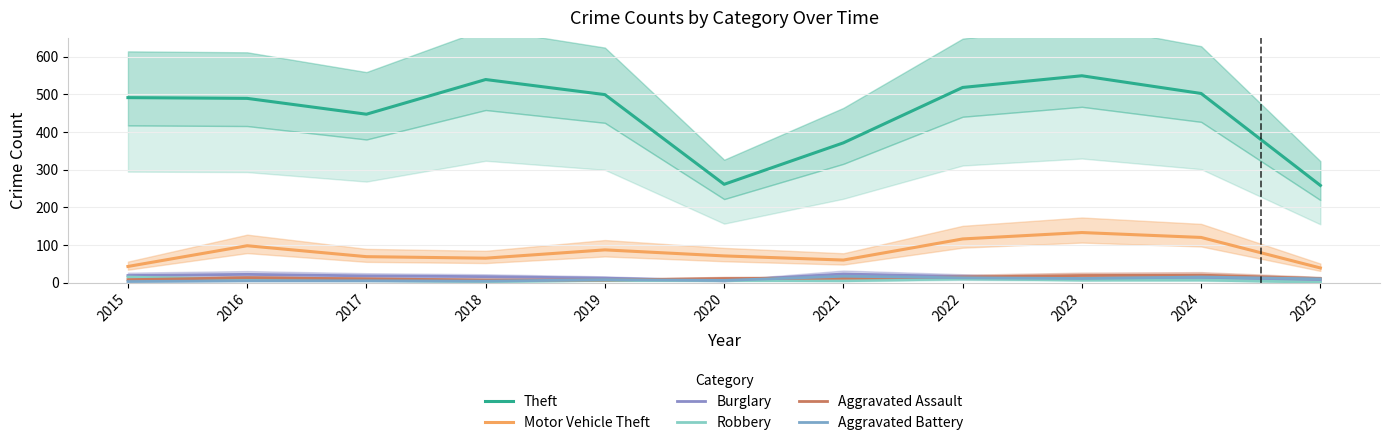

What is the average value of the Theft series?

448